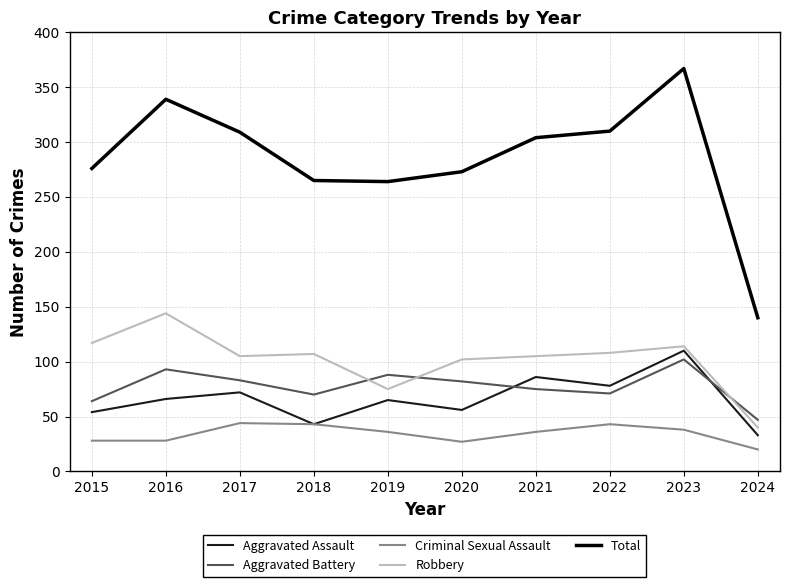

Which series changed the most between 2019 and 2023?

Total